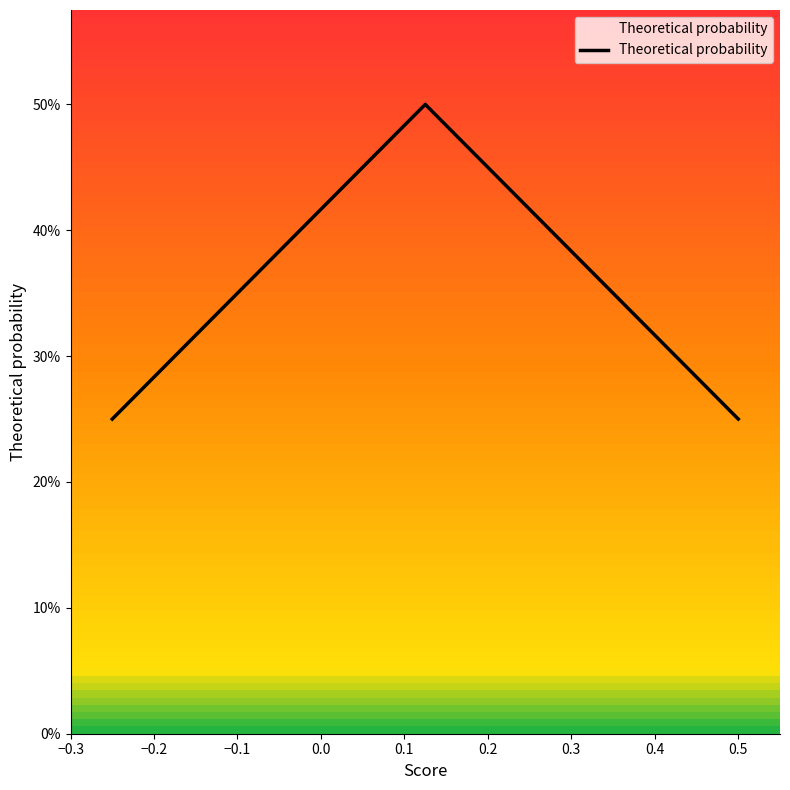

What is the maximum value shown in the chart?

0.5